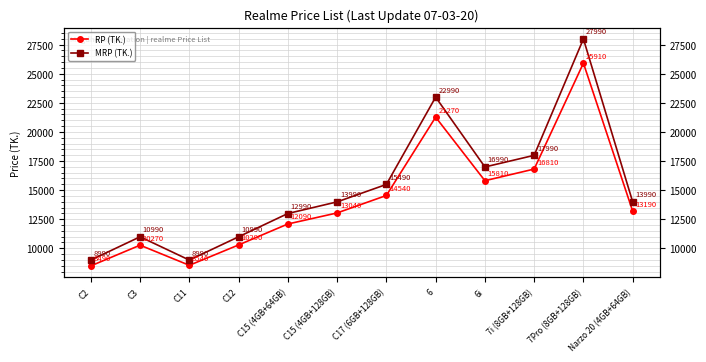

What is the spread (max minus min) of values at C15 (4GB+64GB)?

900